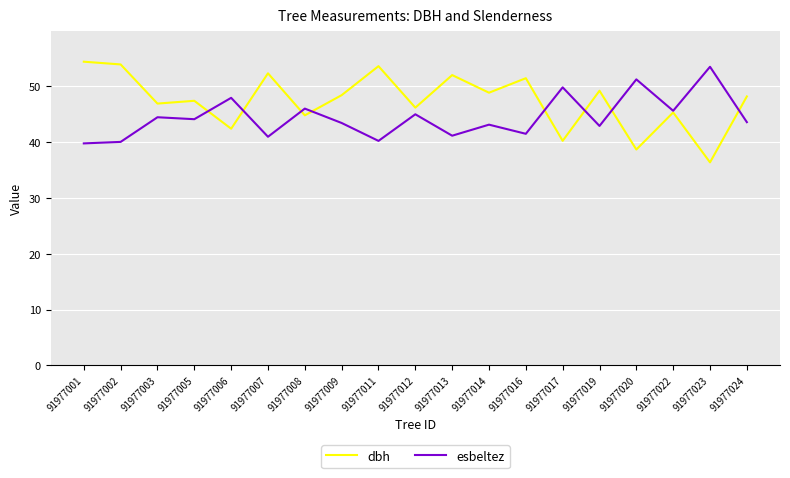

What is the maximum value shown in the chart?

54.4